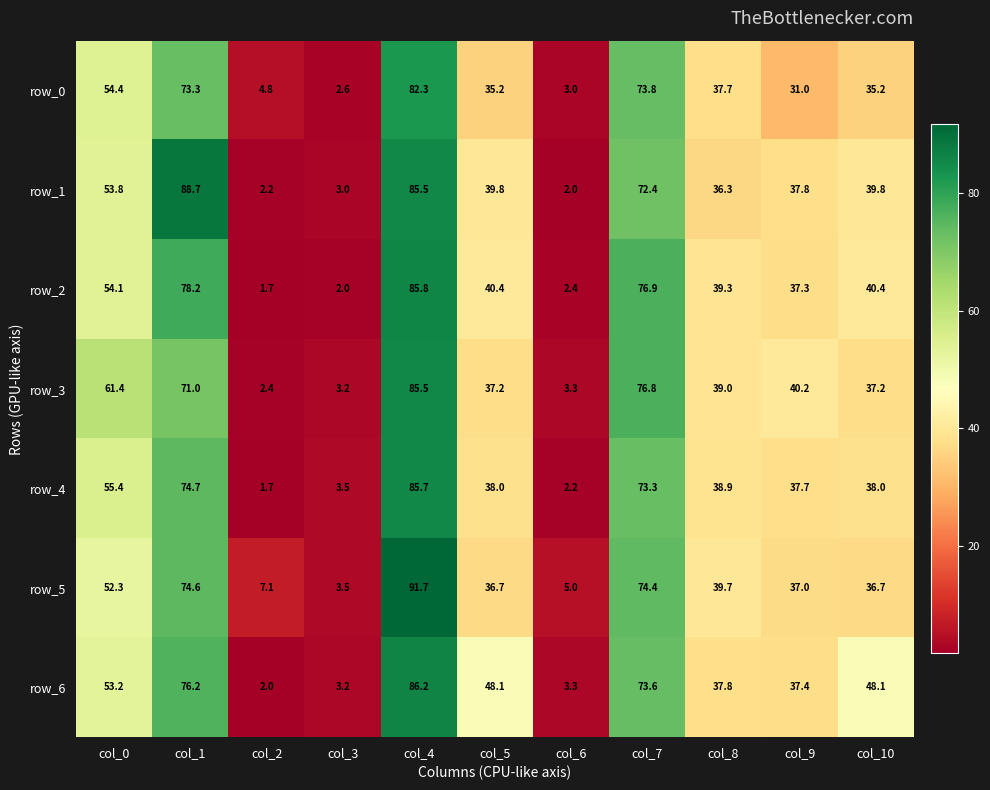

What is the lowest value of the row_1 series?

2.0